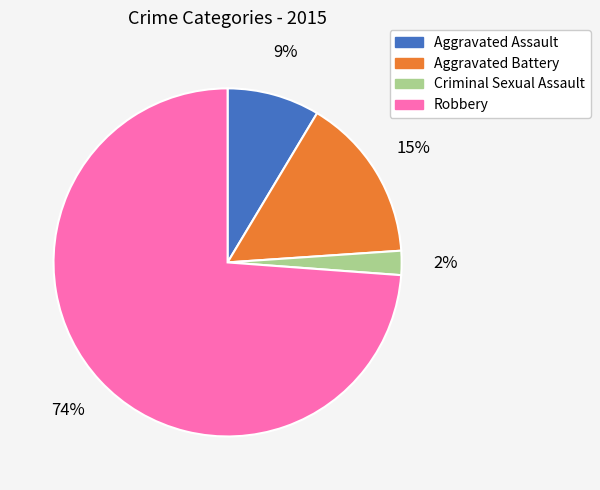

Is it true that Criminal Sexual Assault is 9% of the pie?

False